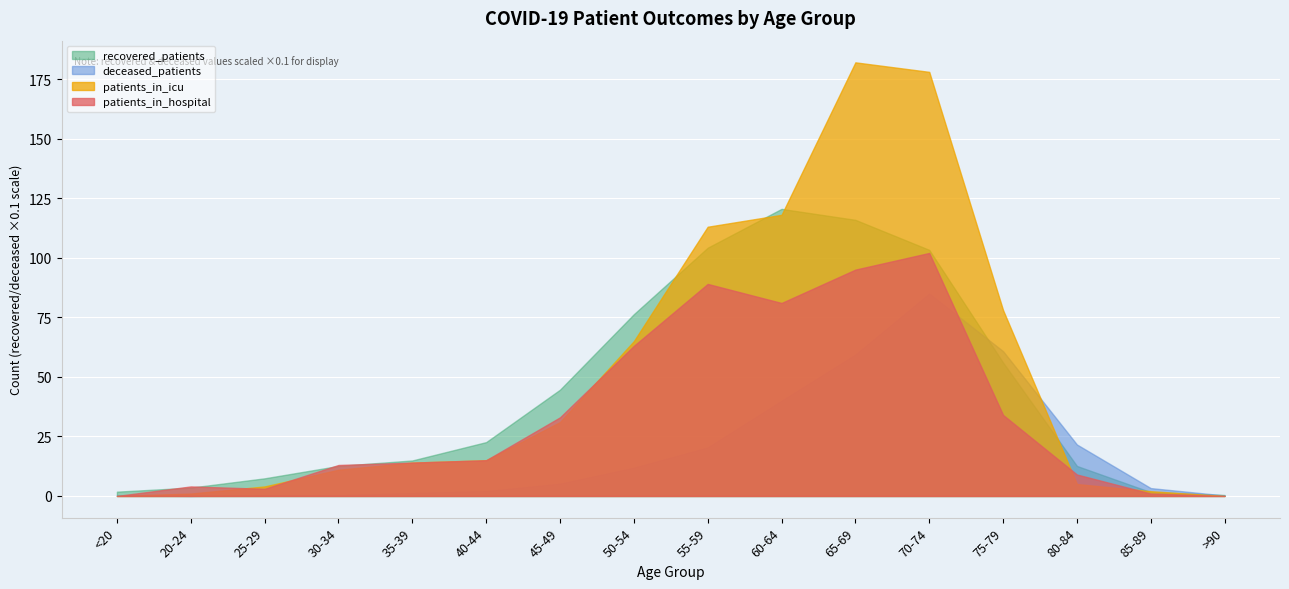

Between 25-29 and 35-39, which series saw the biggest shift?

patients_in_hospital